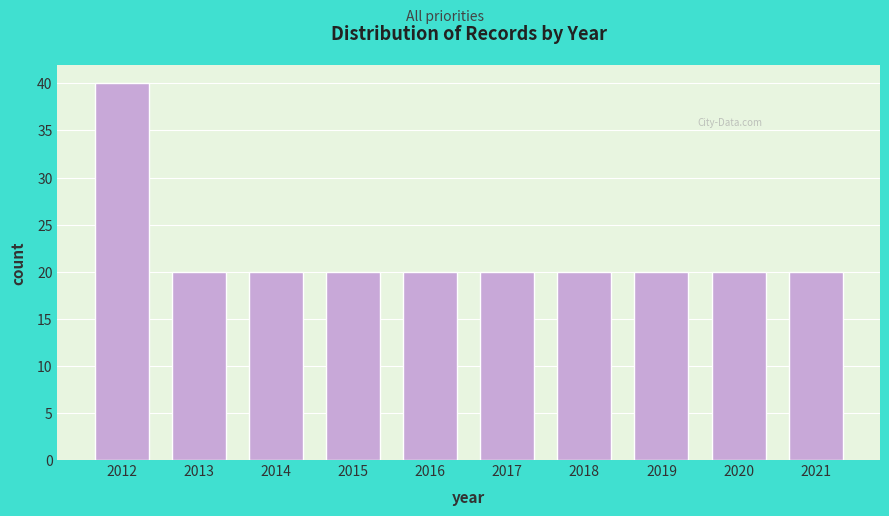

Reading left to right, what are all the values shown in this chart?

2012=40	2013=20	2014=20	2015=20	2016=20	2017=20	2018=20	2019=20	2020=20	2021=20